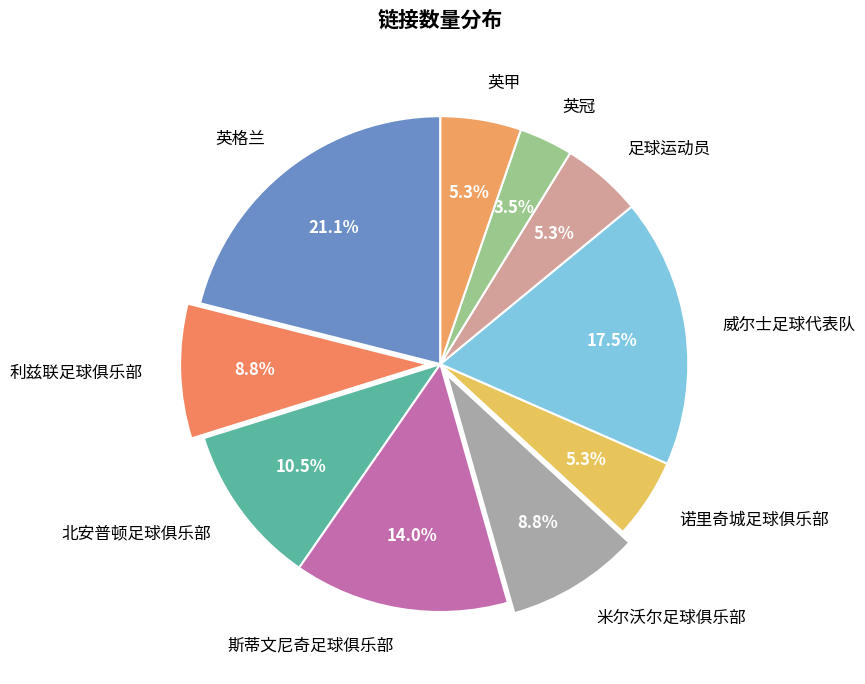

Between 英格兰 and 斯蒂文尼奇足球俱乐部, which is larger?

英格兰